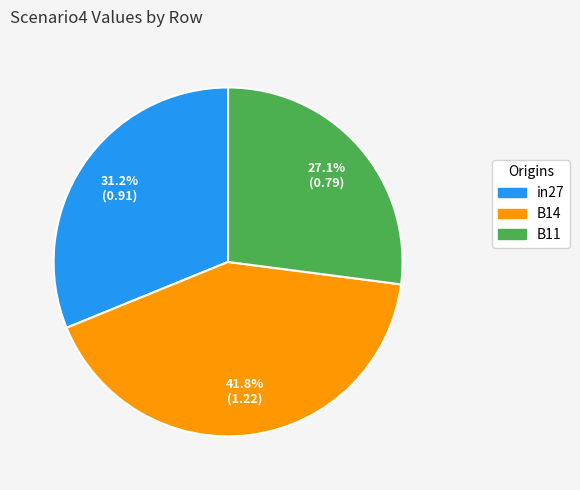

Does any single category account for the majority?

No